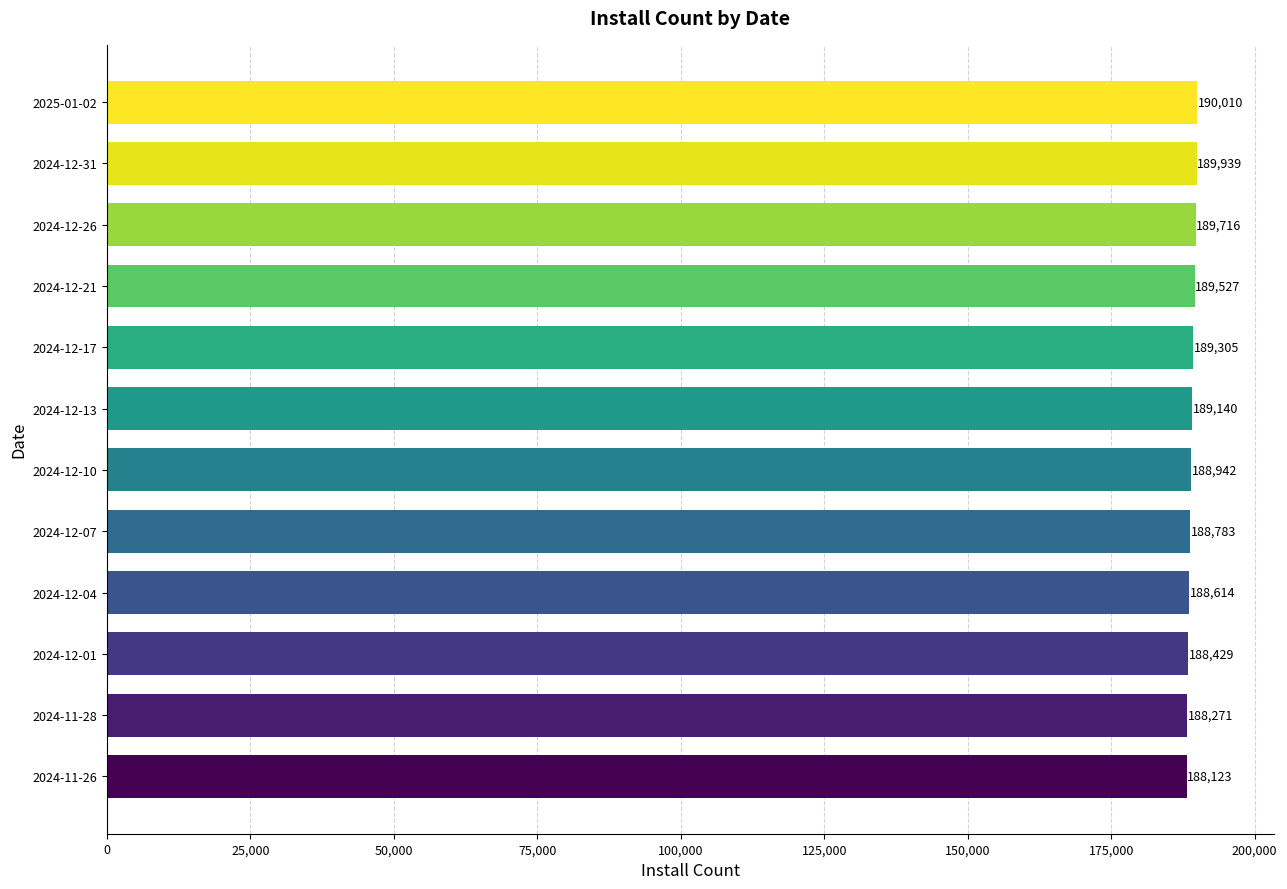

What value does the data have at 2024-12-01, to the nearest 10?

188430